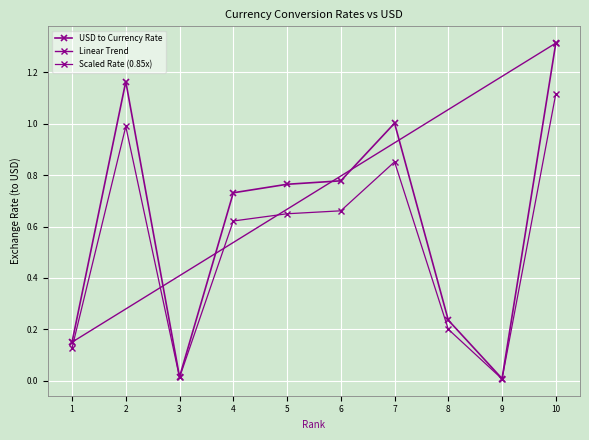

What is the maximum value shown in the chart?

1.3